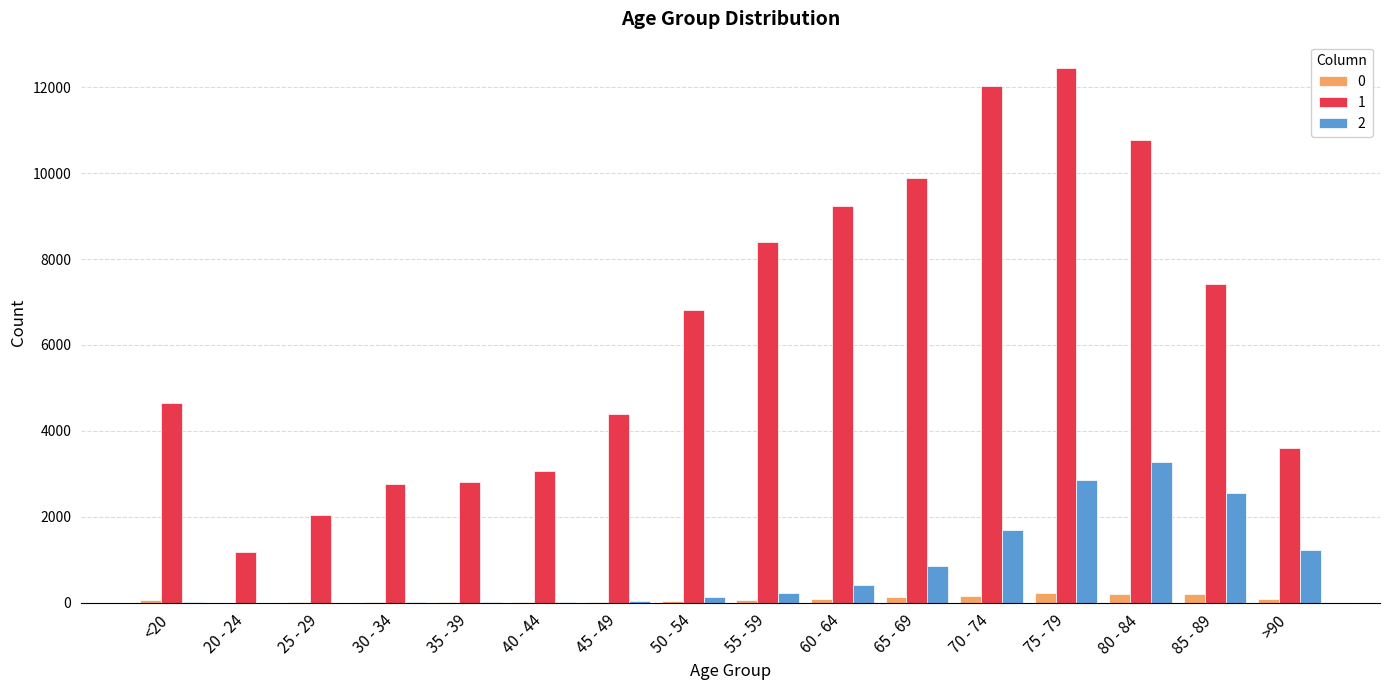

At which category does the chart reach its peak across all series?

75 - 79